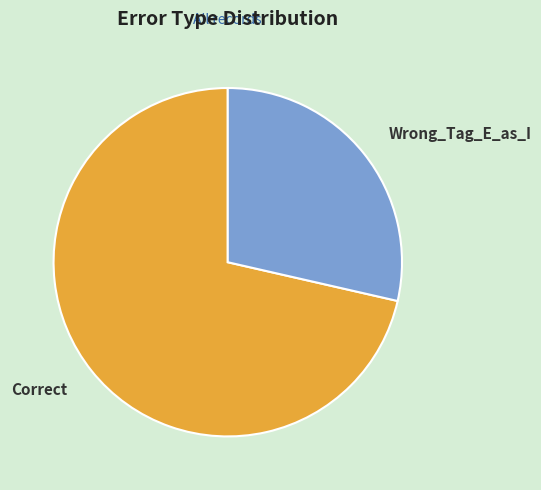

Rank the categories by value from highest to lowest.

Correct, Wrong_Tag_E_as_I